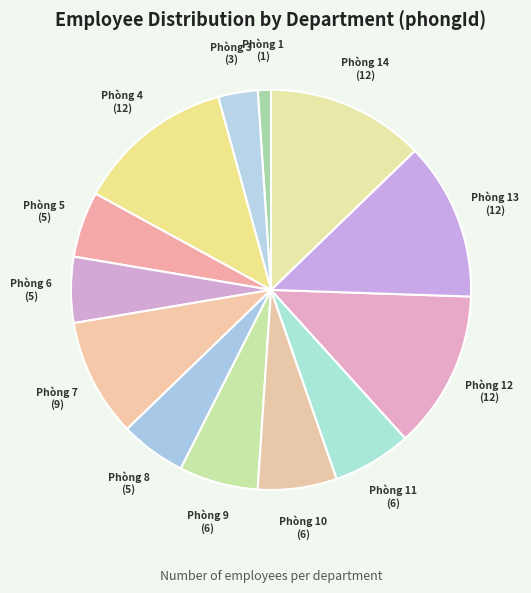

What is the smallest slice in the pie chart?

Phòng 1